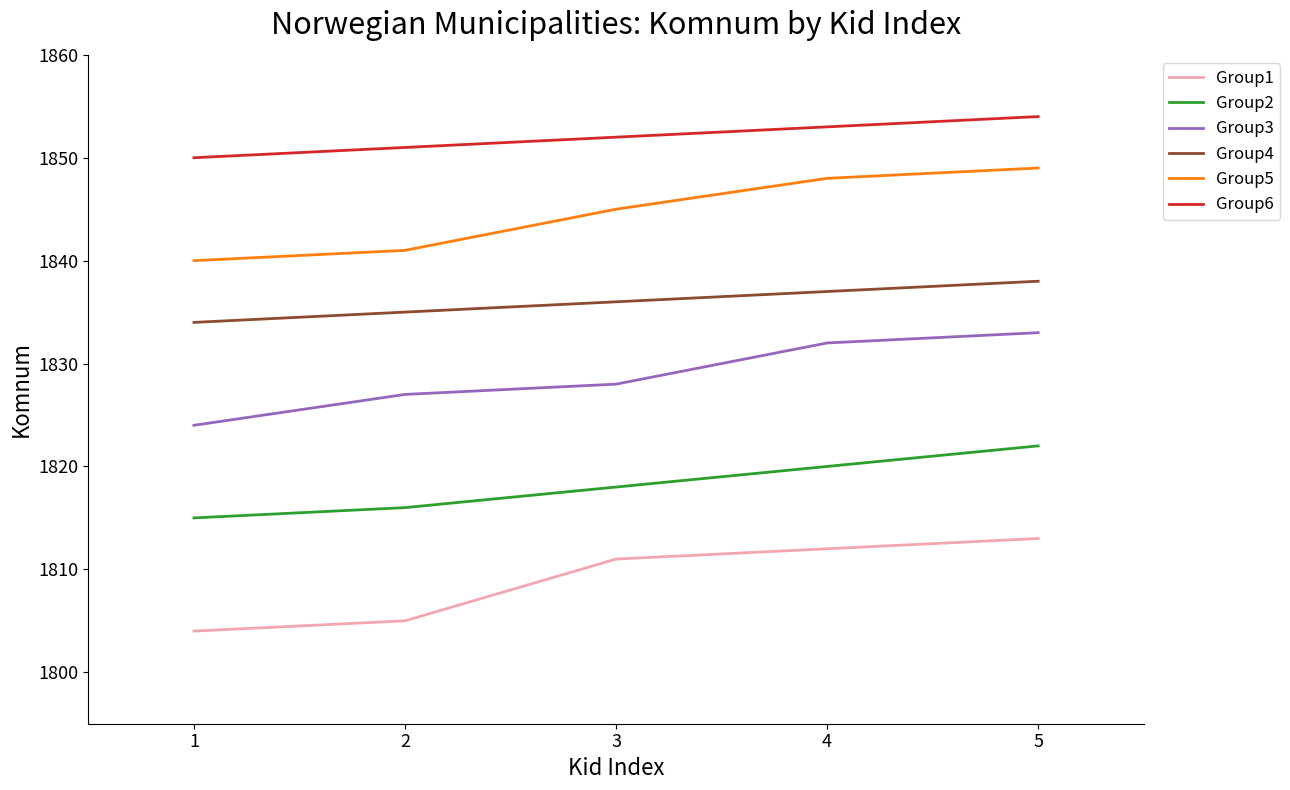

The value of Group2 at 1 is 1046. True or false?

False